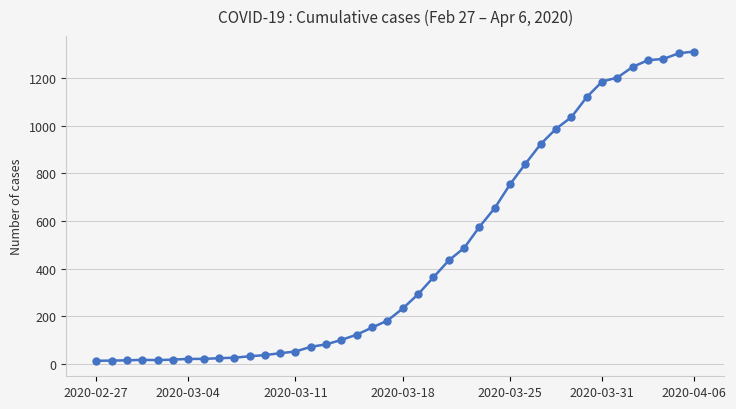

Does the chart have visible grid lines?

Yes